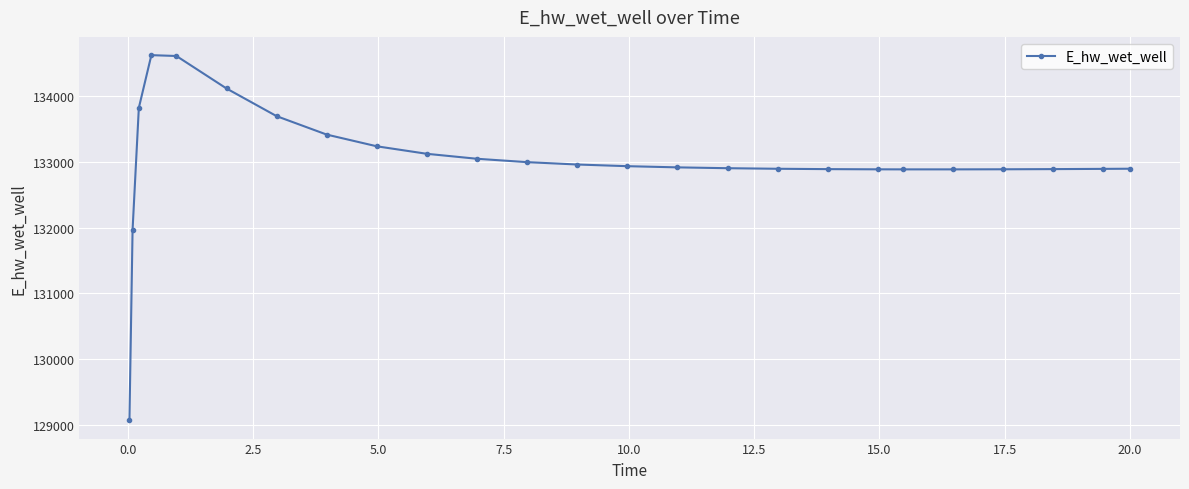

True or false: the data has more than 0 interior local peaks.

True